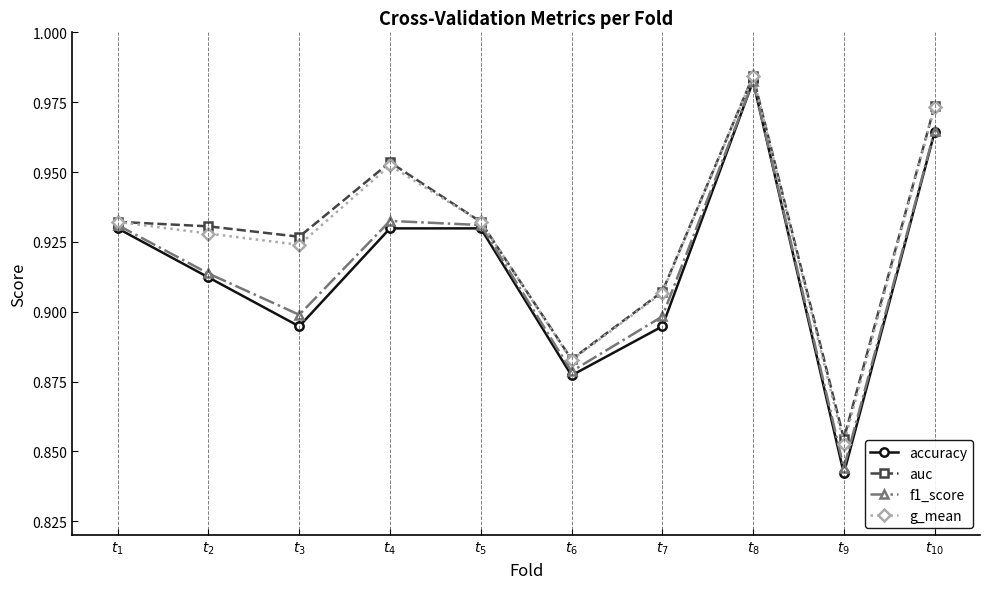

Which series has the largest range (max minus min)?

accuracy